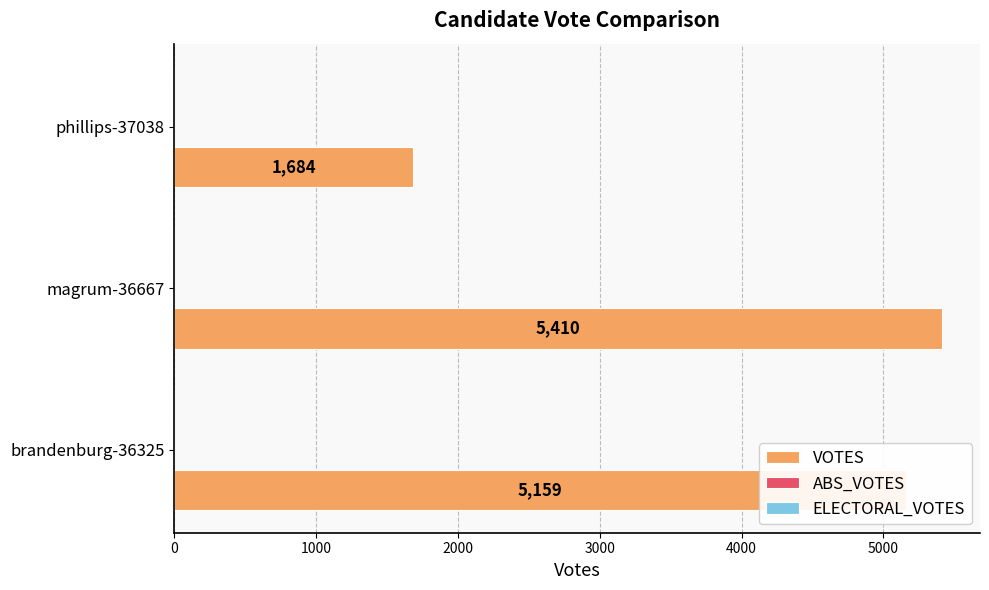

The chart shows a value of 2729 at phillips-37038. True or false?

False